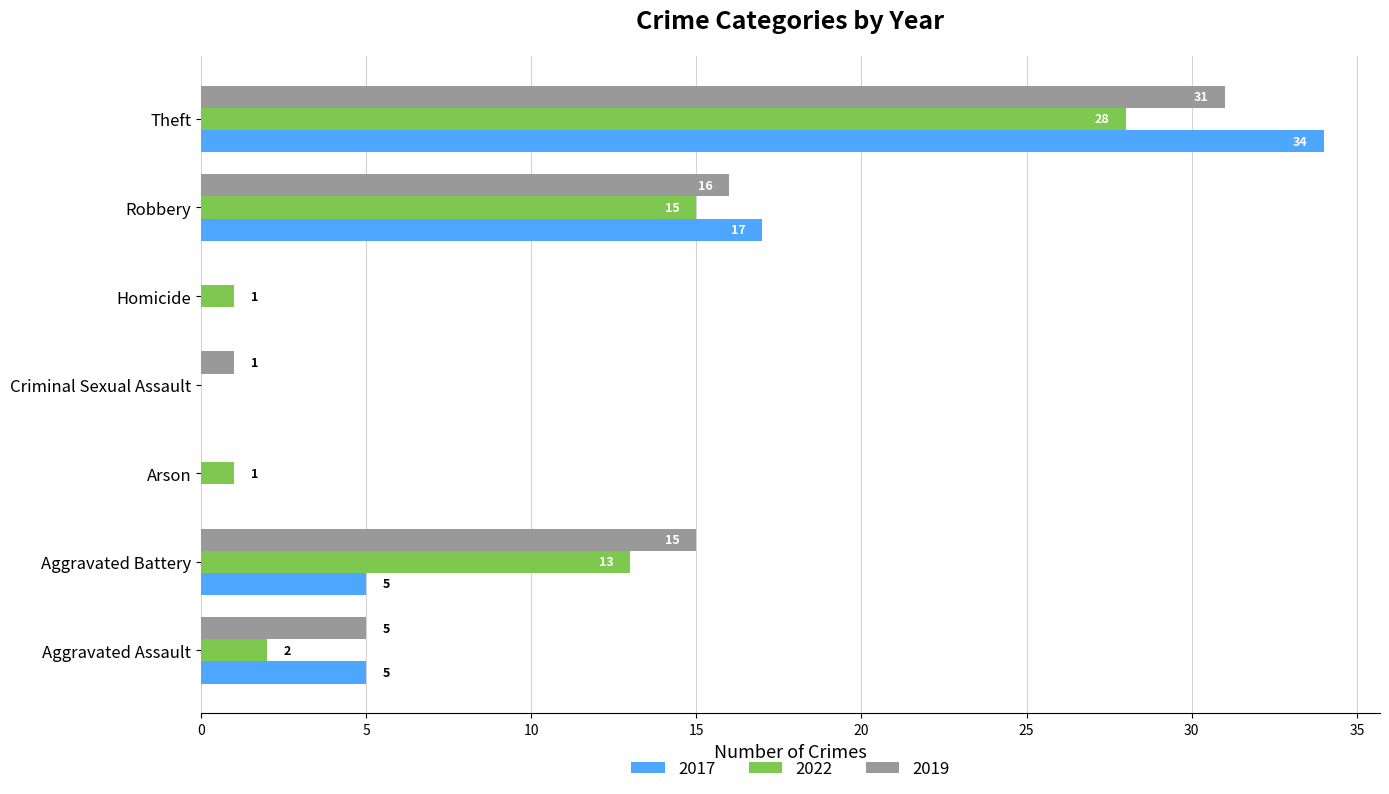

What value does the 2019 series have at Theft, to the nearest 5?

30